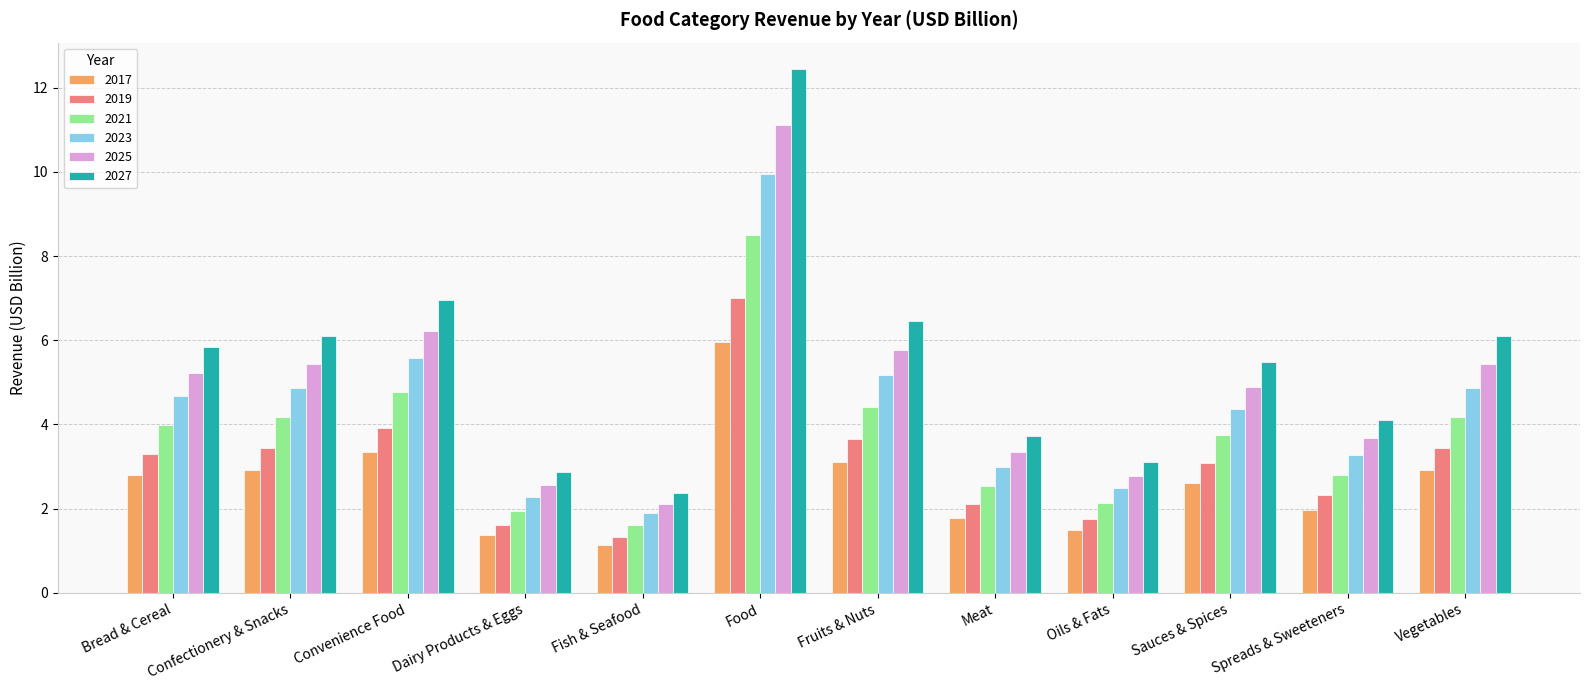

What is the difference between the second highest and second lowest values in the 2017 series?

2.0